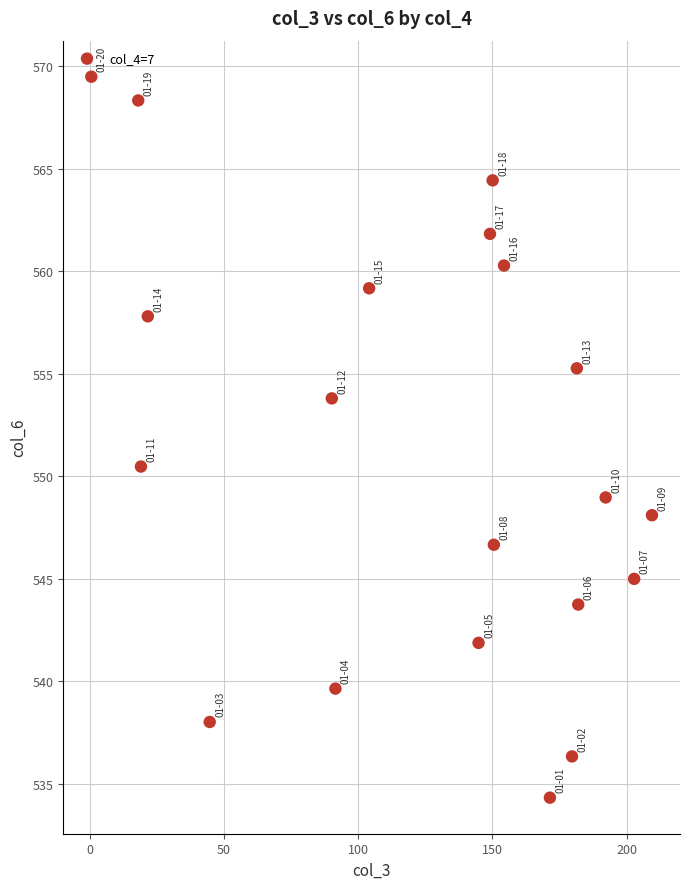

What Y value in the scatter plot is closest to 551?

550.5